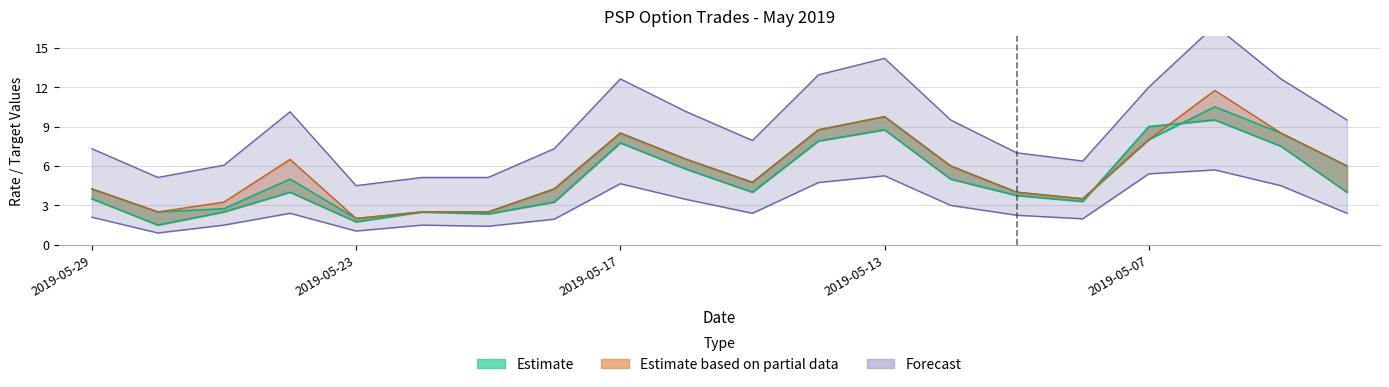

Between 2019-05-21 and 2019-05-08, which is larger?

2019-05-08